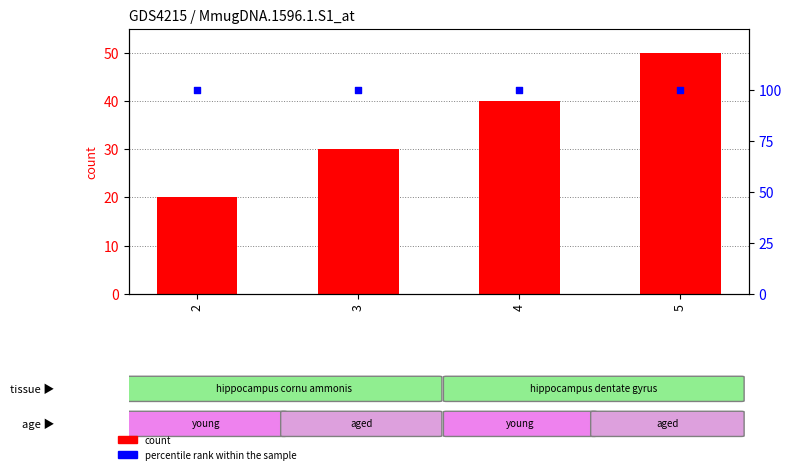

Which series contains the highest Y value?

percentile rank within the sample